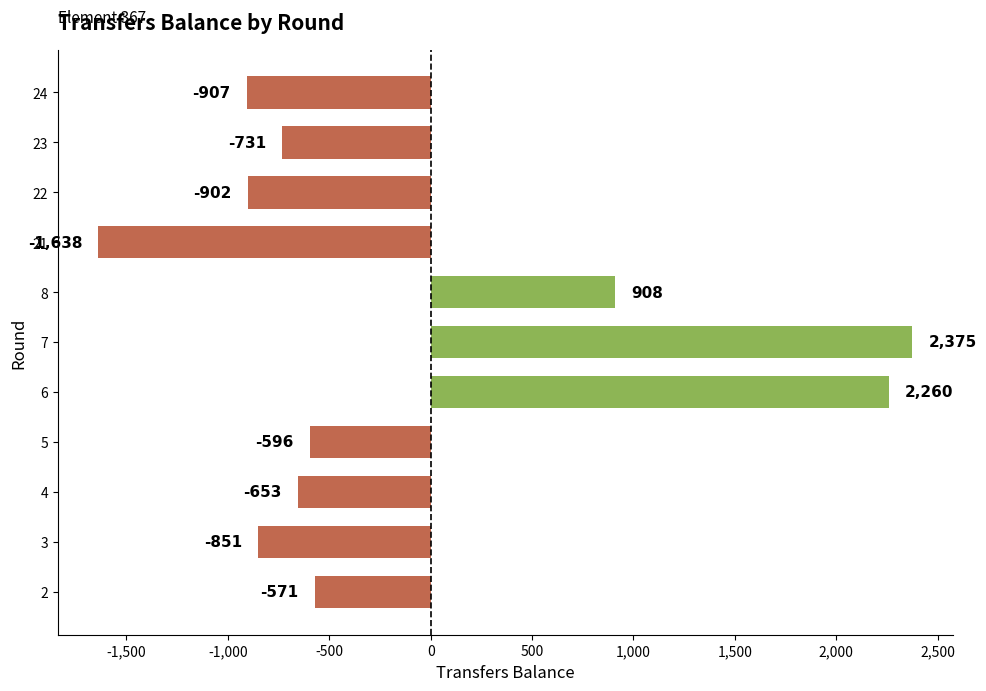

What is the difference between the maximum and minimum values?

4013